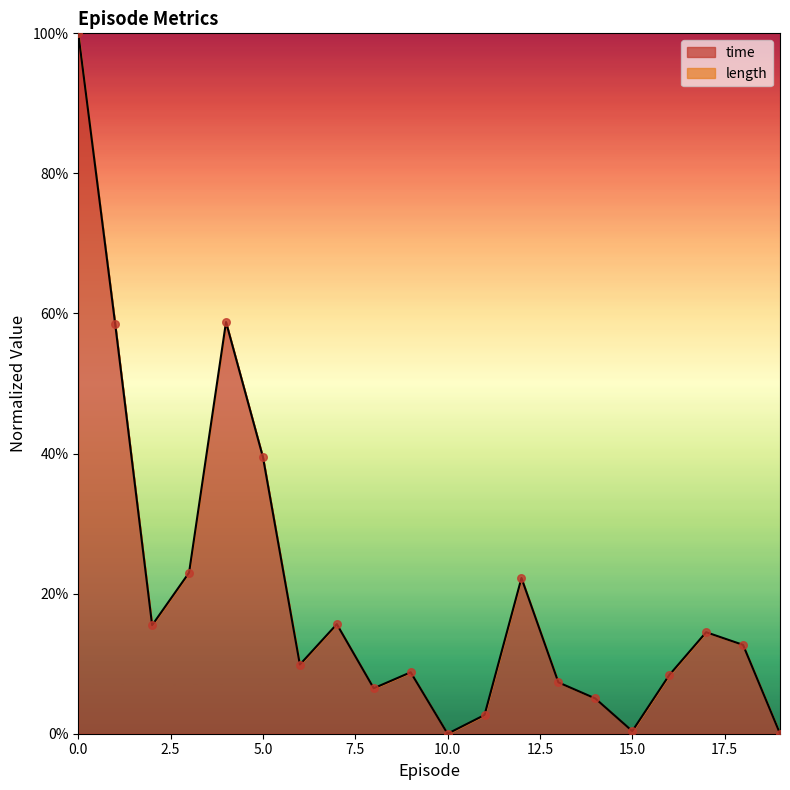

Is the value of length at 11 greater than the value of time at 12?

No